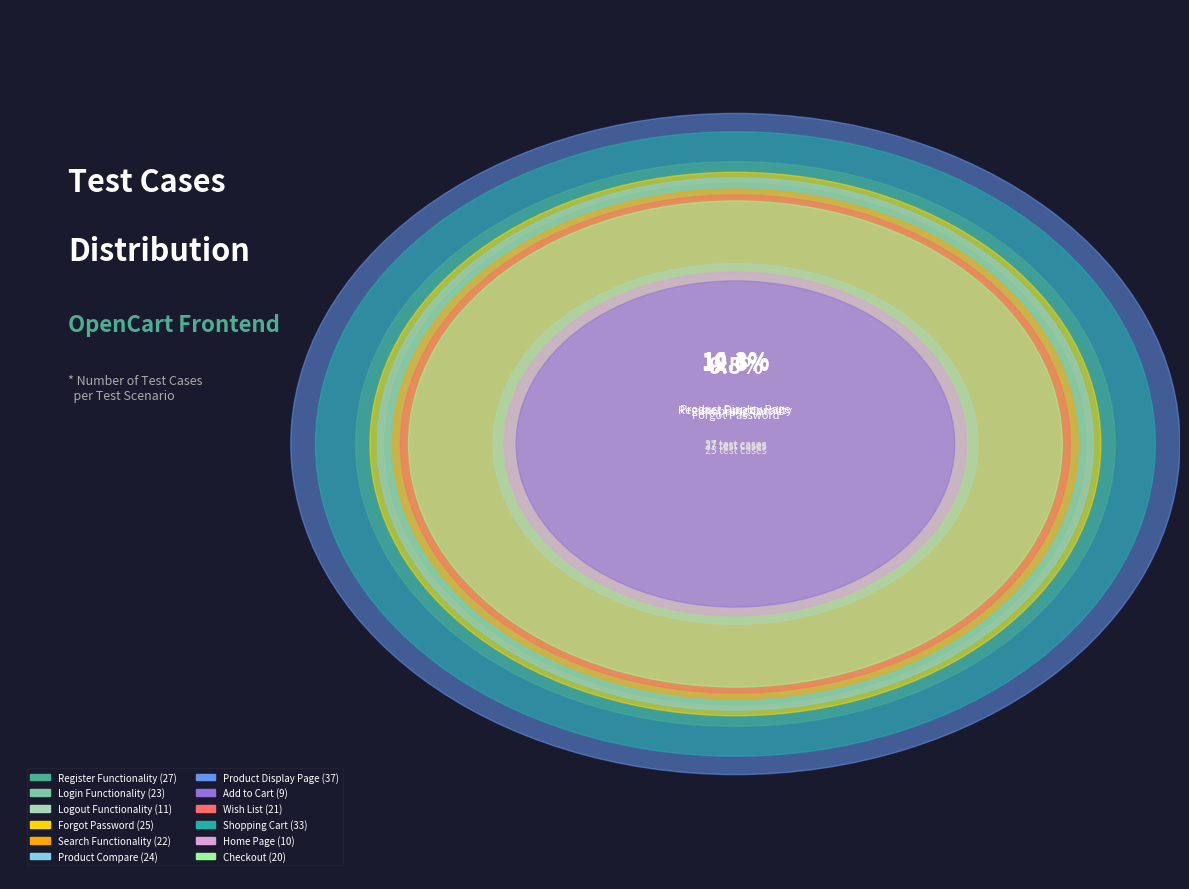

Count the number of slices in the pie.

12